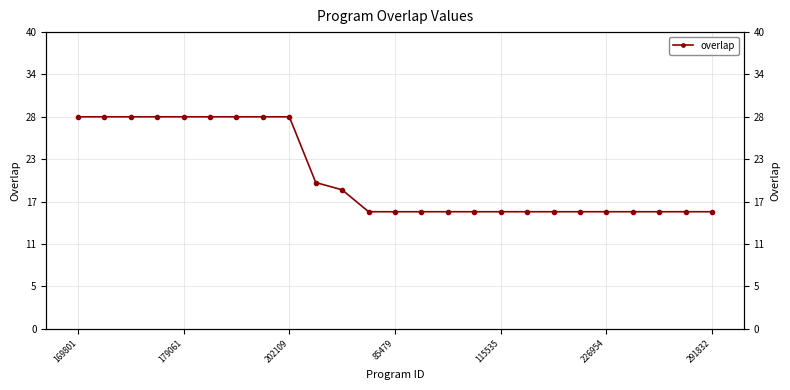

Is it true that the value at 179061 is 48?

False